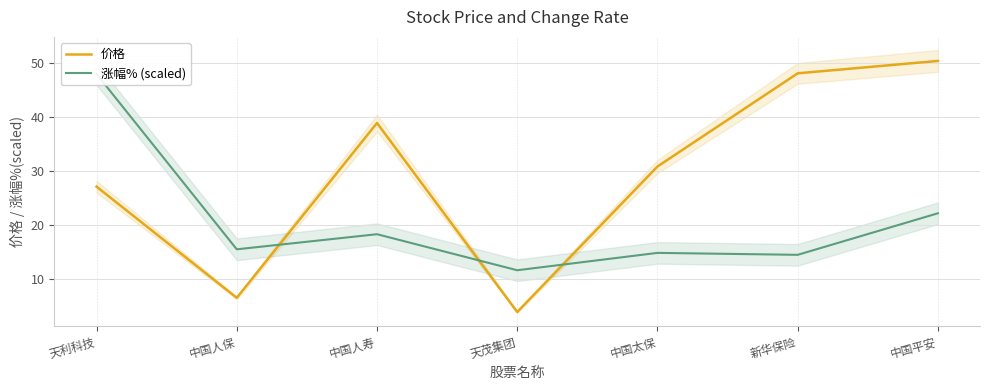

True or false: 涨幅% (scaled) has more than 0 interior local peaks.

True